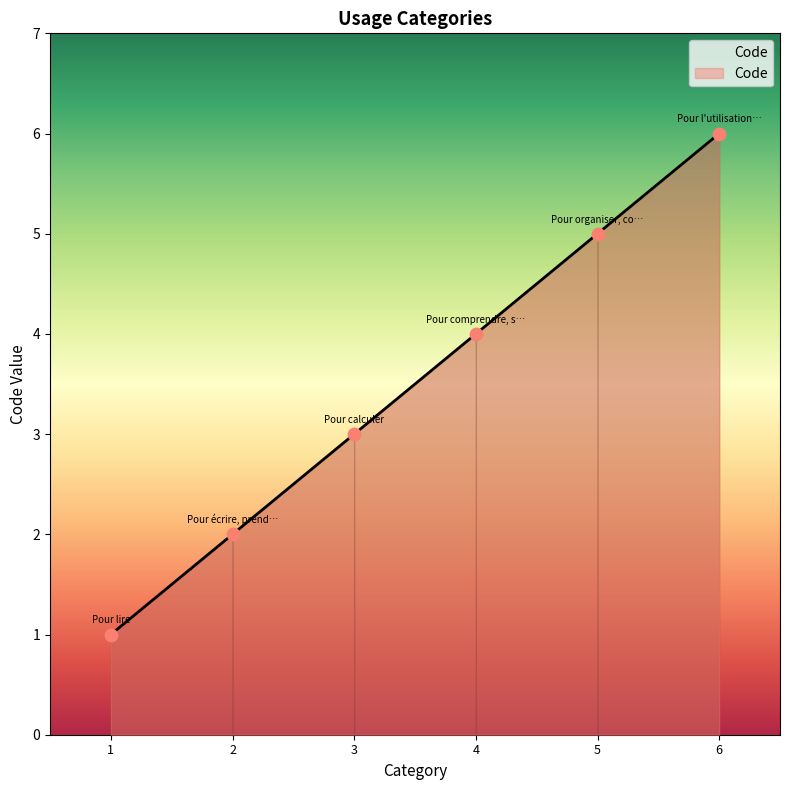

What is the change in value from 3 to 6?

+3